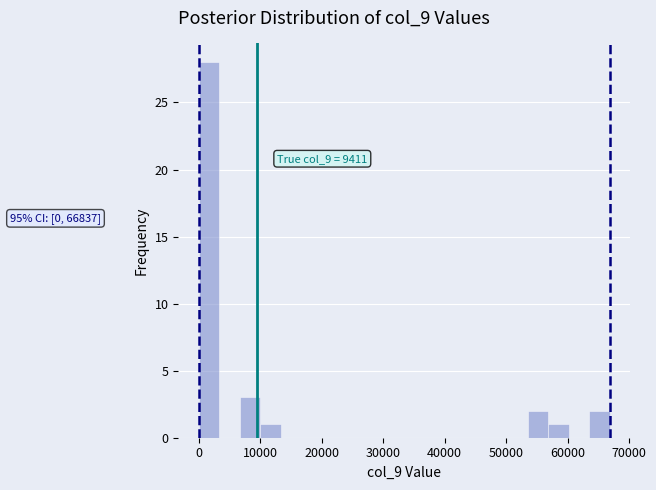

Around what value on the x-axis is the tallest bar? Give the approximate position of its centre, as read against the axis.

2000